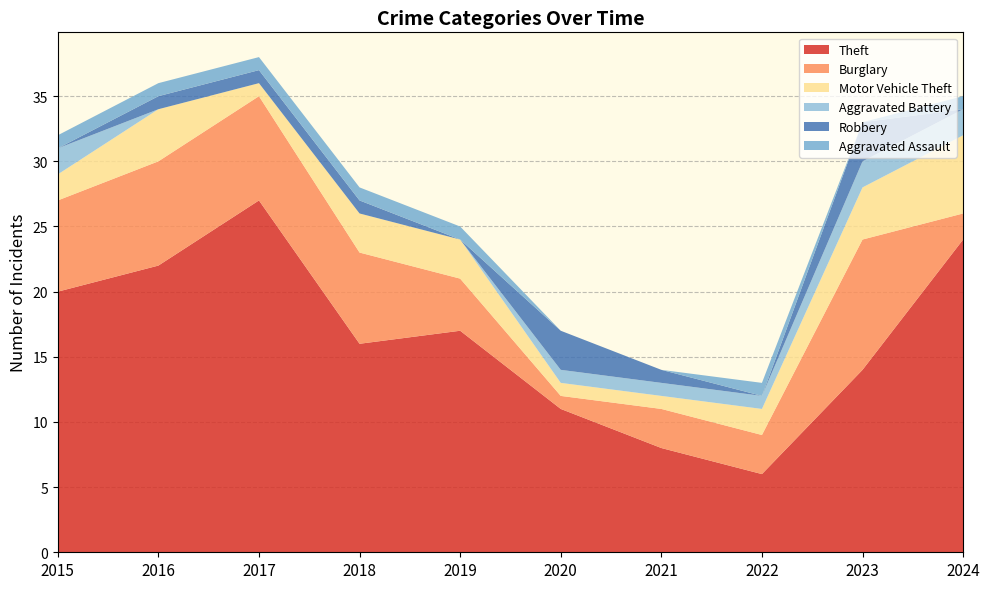

Reading left to right, transcribe all the data shown in this chart.

Theft: 2015=20	2016=22	2017=27	2018=16	2019=17	2020=11	2021=8	2022=6	2023=14	2024=24
Burglary: 2015=7	2016=8	2017=8	2018=7	2019=4	2020=1	2021=3	2022=3	2023=10	2024=2
Motor Vehicle Theft: 2015=2	2016=4	2017=1	2018=3	2019=3	2020=1	2021=1	2022=2	2023=4	2024=6
Aggravated Battery: 2015=2	2016=0	2017=0	2018=0	2019=0	2020=1	2021=1	2022=1	2023=2	2024=2
Robbery: 2015=0	2016=1	2017=1	2018=1	2019=0	2020=3	2021=1	2022=0	2023=3	2024=0
Aggravated Assault: 2015=1	2016=1	2017=1	2018=1	2019=1	2020=0	2021=0	2022=1	2023=0	2024=1